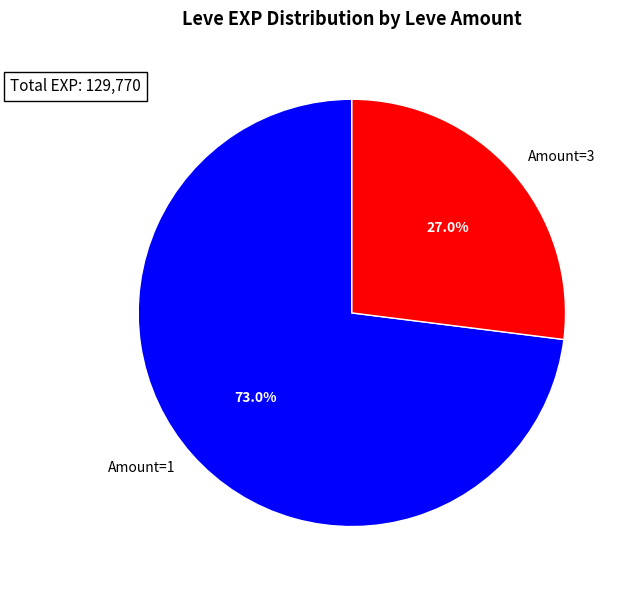

What percentage is NOT represented by Amount=3?

73.0%